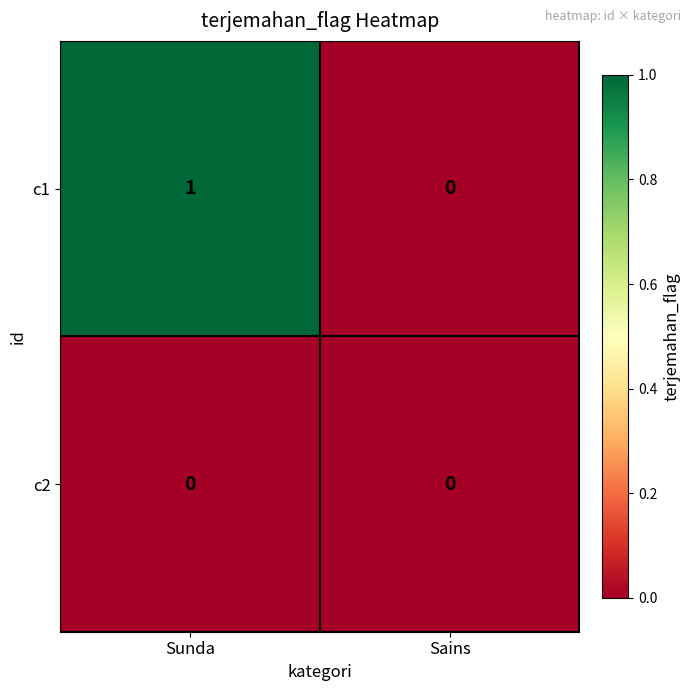

How many values in c1 are above zero?

1